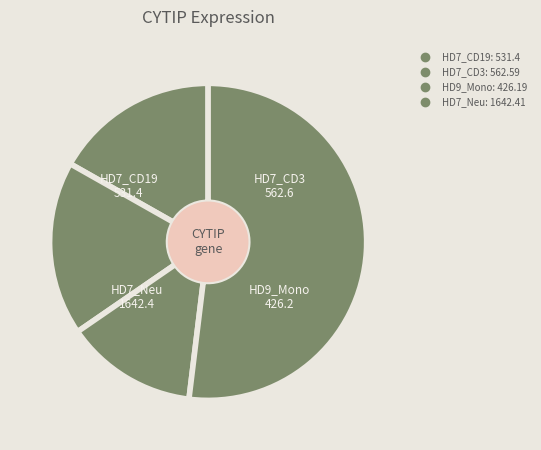

What is the ratio of the value at HD7_CD19 to the value at HD9_Mono?

1.2